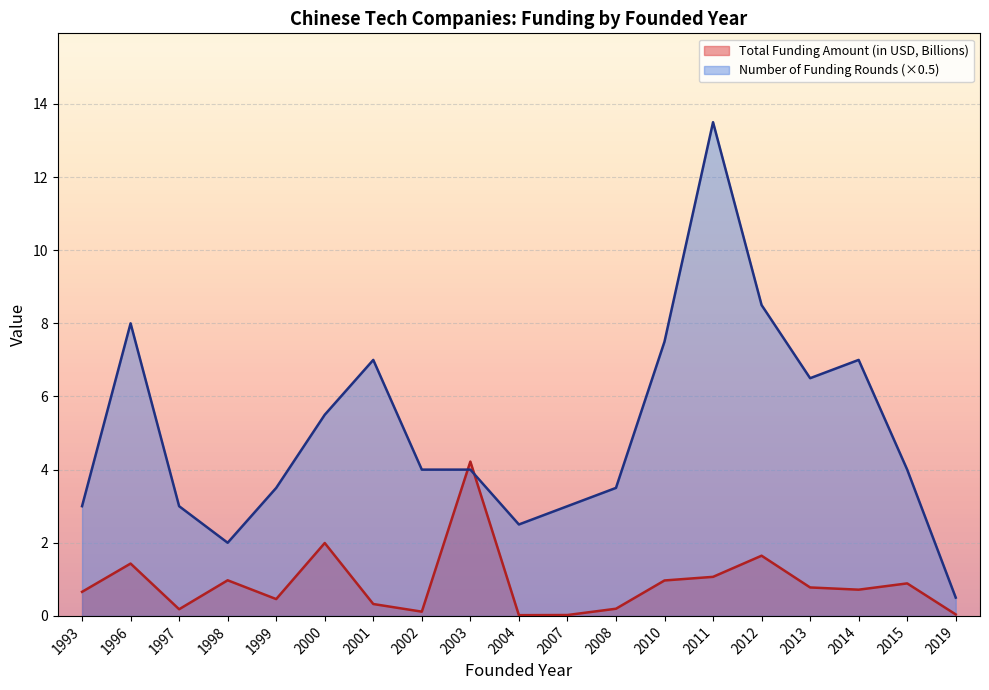

What are all the series names shown in the legend?

Total Funding Amount (in USD, Billions), Number of Funding Rounds (×0.5)